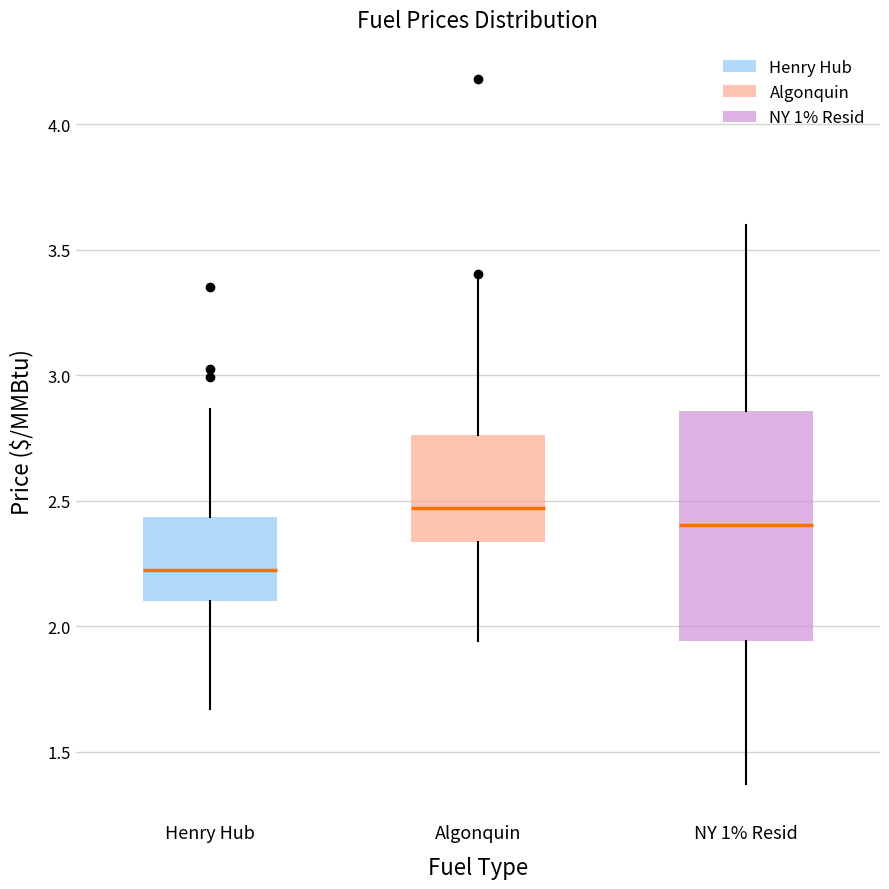

Reading left to right, transcribe this box plot: for each box, give where its median line is, the range the box spans, and where its two whiskers end, as read against the y-axis. The values are not printed on the chart, so give them approximately, as read against the axis.

Henry Hub: median 2.20, box 2.10 to 2.45, whiskers 1.65 to 2.85
Algonquin: median 2.45, box 2.35 to 2.75, whiskers 1.95 to 3.40
NY 1% Resid: median 2.40, box 1.95 to 2.85, whiskers 1.35 to 3.60